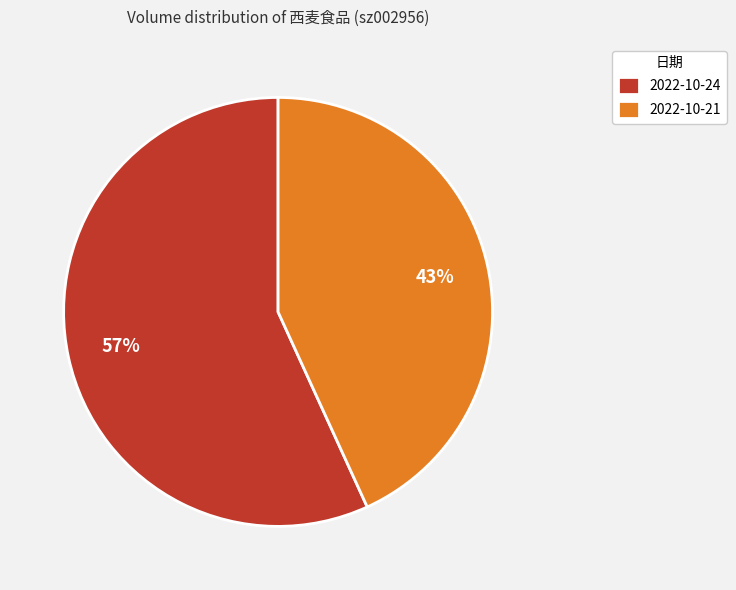

Is the sum of 2022-10-21 and 2022-10-24 greater than half?

Yes